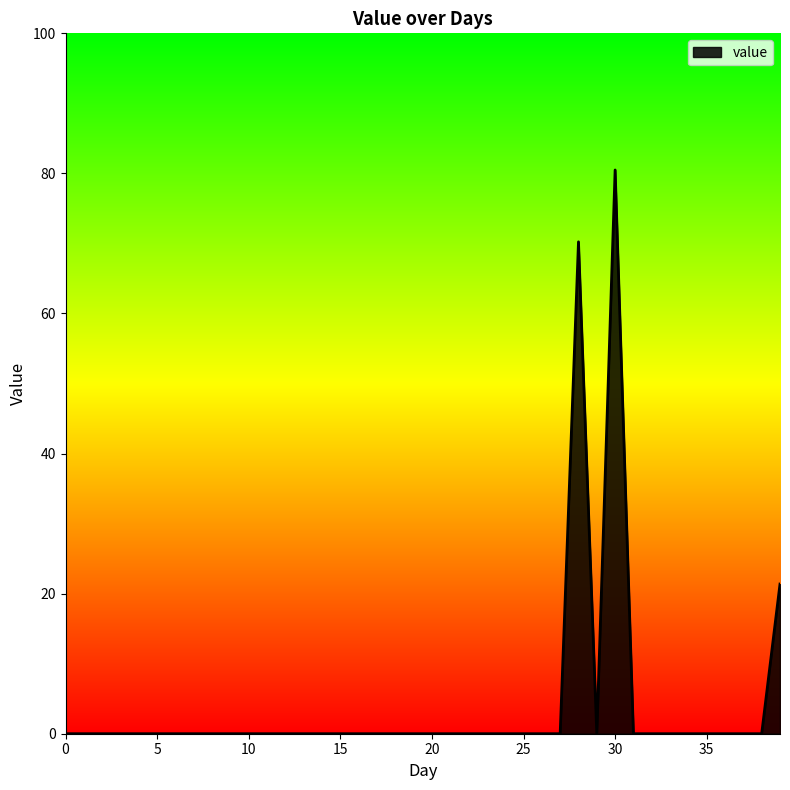

How many lines are shown in the chart?

1